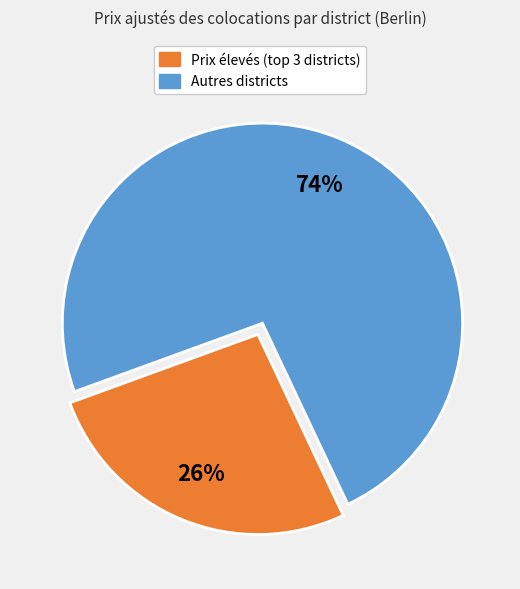

To the nearest percent, what is the average slice percentage?

50%